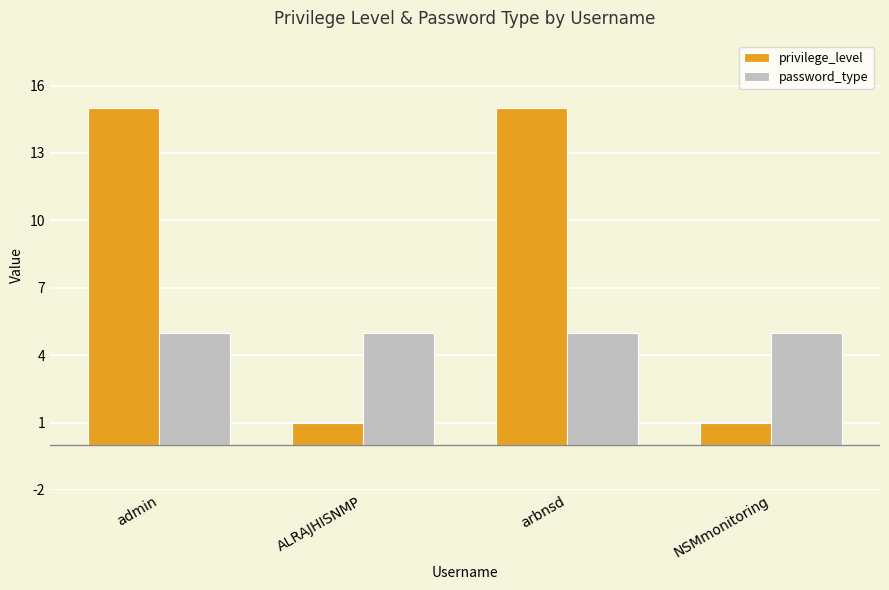

List the series in order of their overall mean, highest first.

privilege_level, password_type